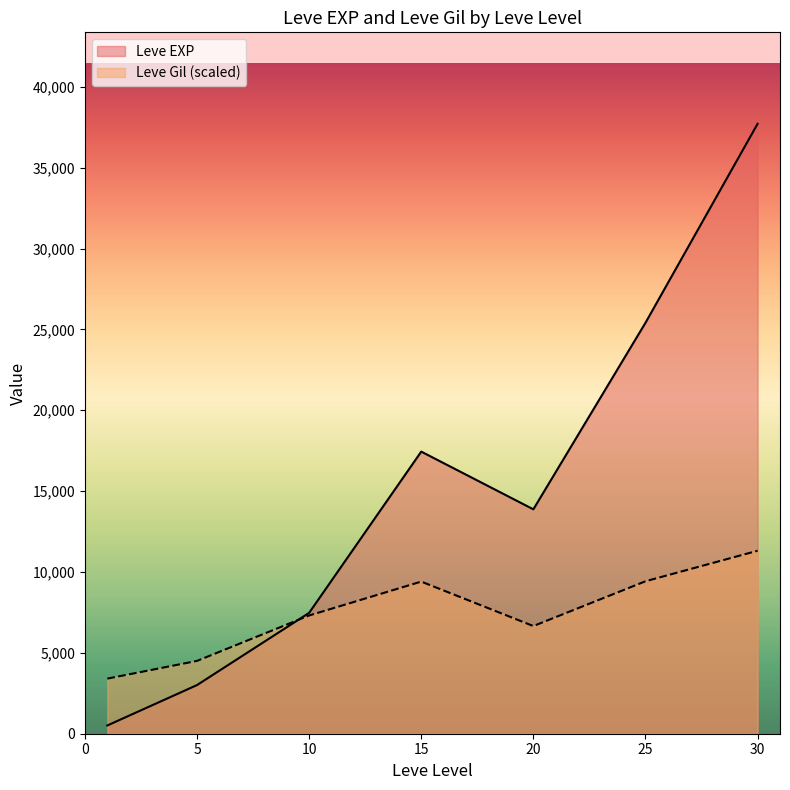

The value of Leve EXP at 5 is 3008.3. True or false?

True